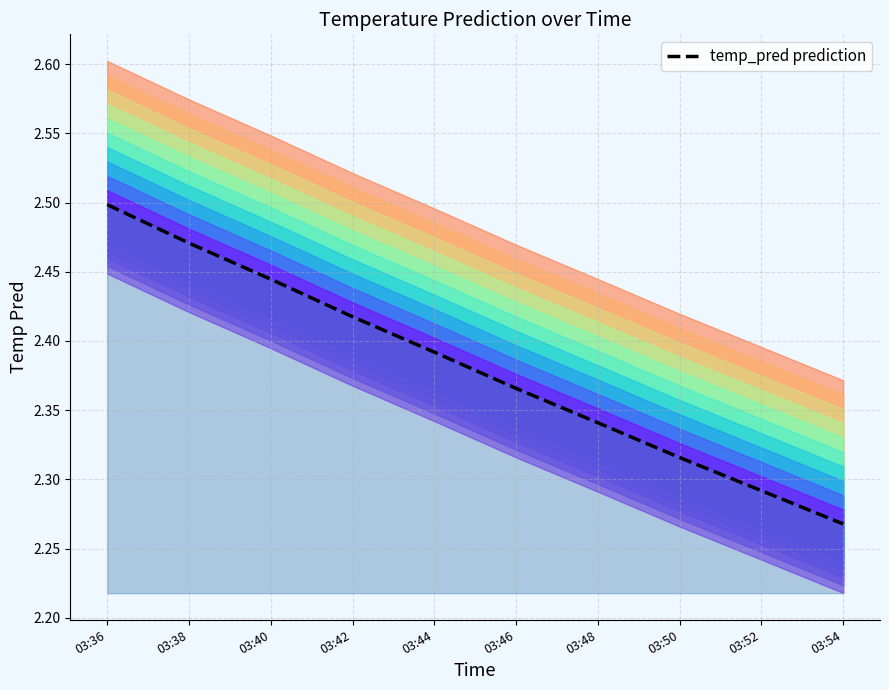

Reading left to right, list all the values displayed in this chart.

2.5	2.5	2.4	2.4	2.4	2.4	2.3	2.3	2.3	2.3